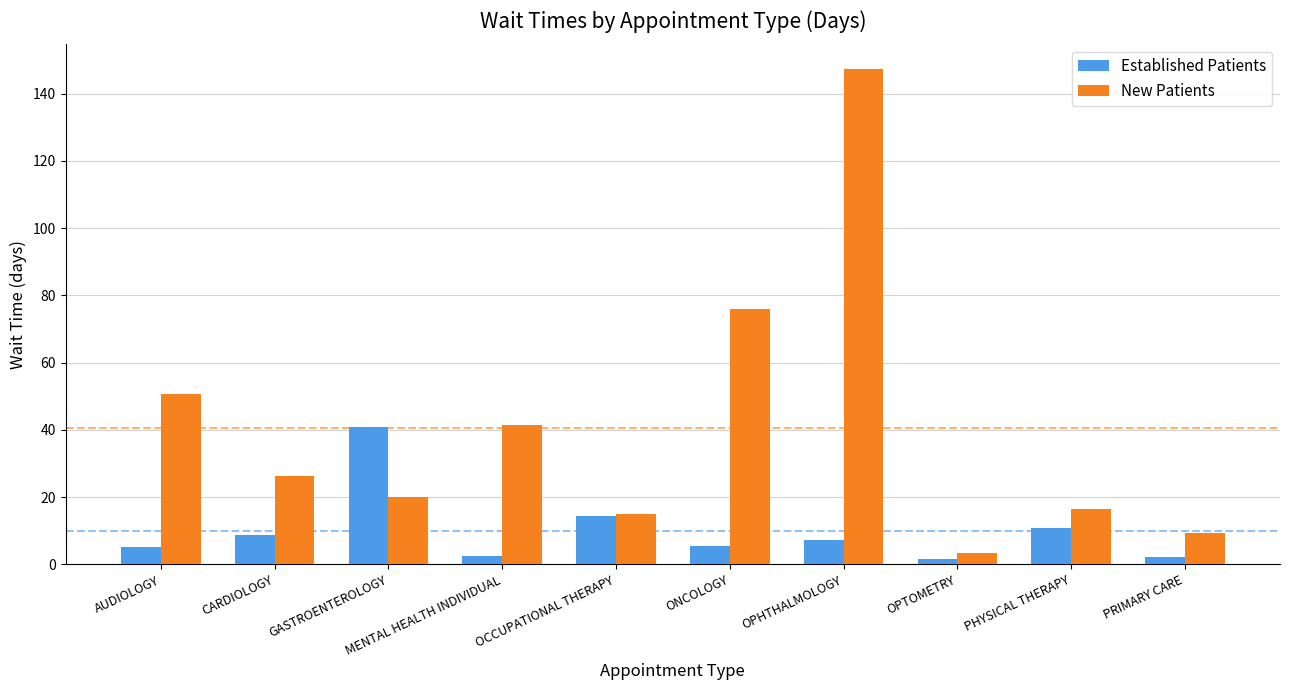

What is the sum of all New Patients values?

406.1